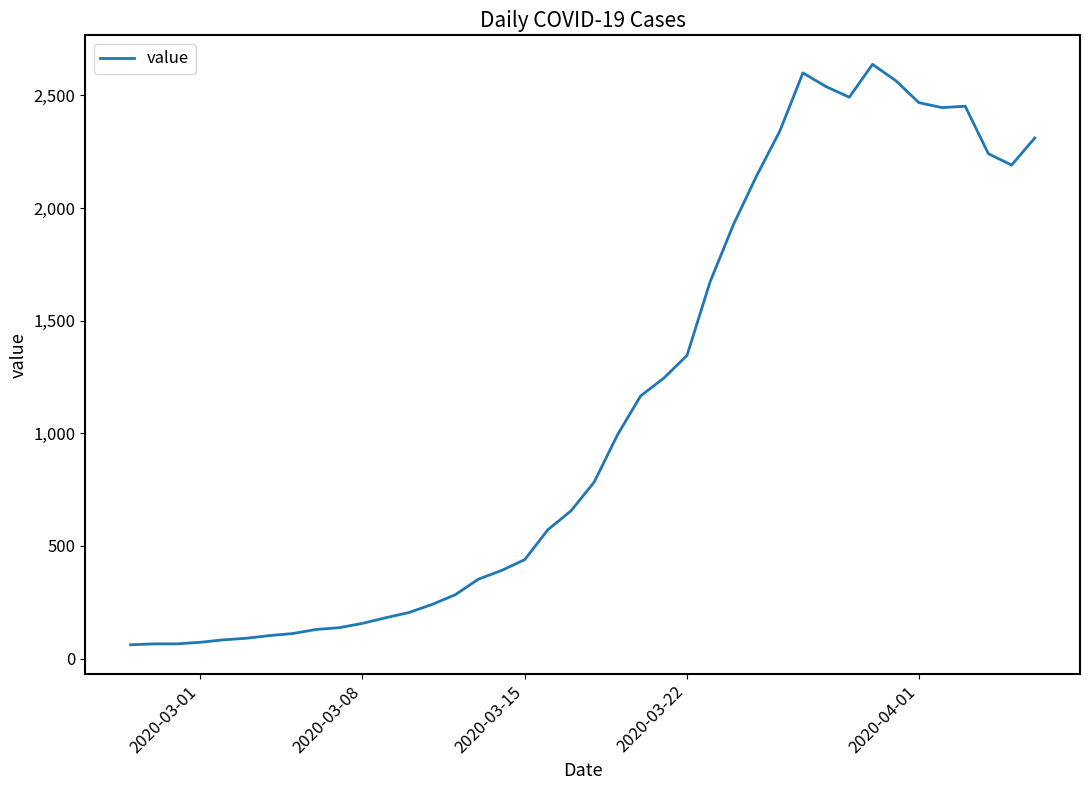

What is the minimum value shown in the chart?

61